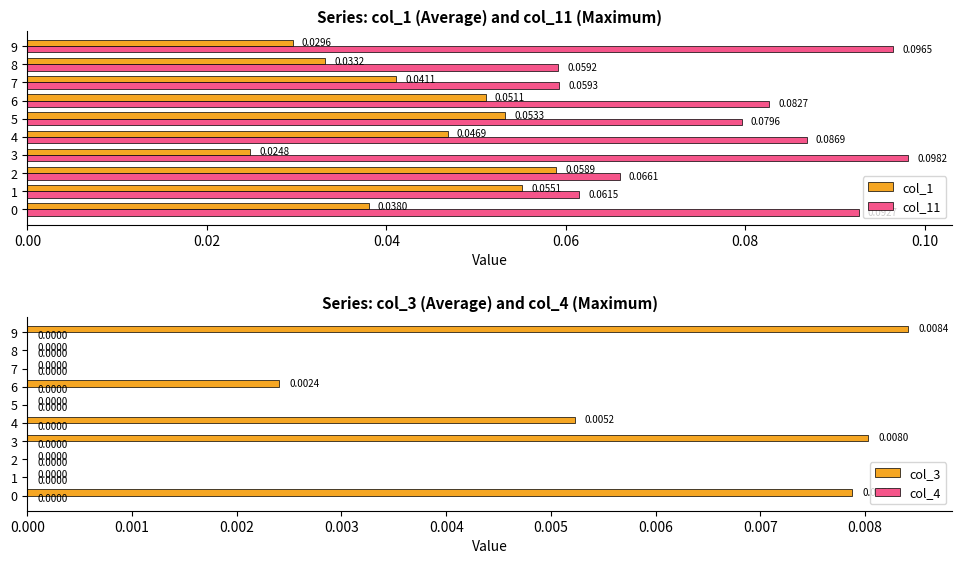

How many values in the col_3 series exceed 0?

5